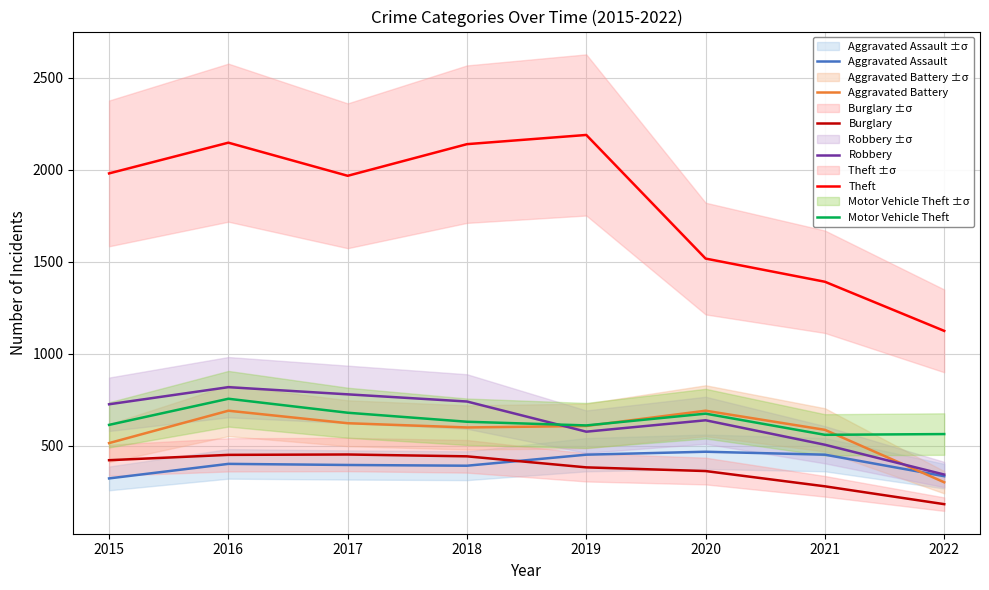

Rank the series by their maximum value, from highest to lowest.

Theft, Robbery, Motor Vehicle Theft, Aggravated Battery, Aggravated Assault, Burglary